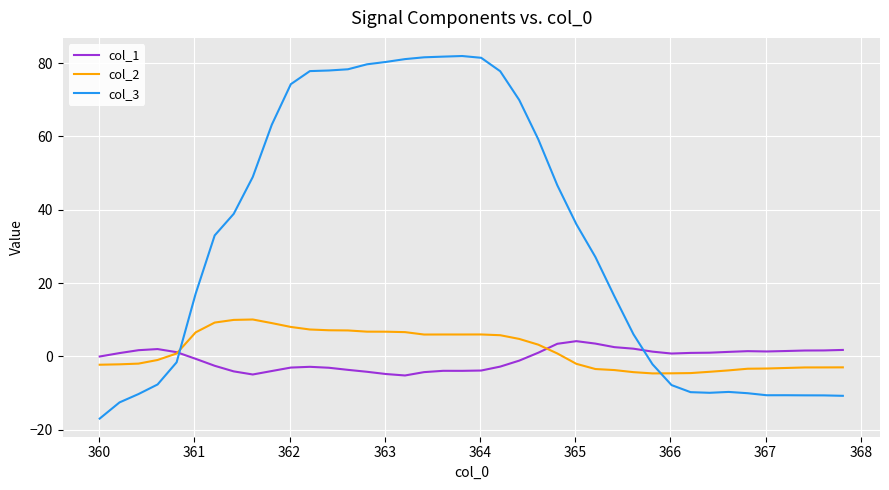

What is the maximum value shown in the chart?

81.9